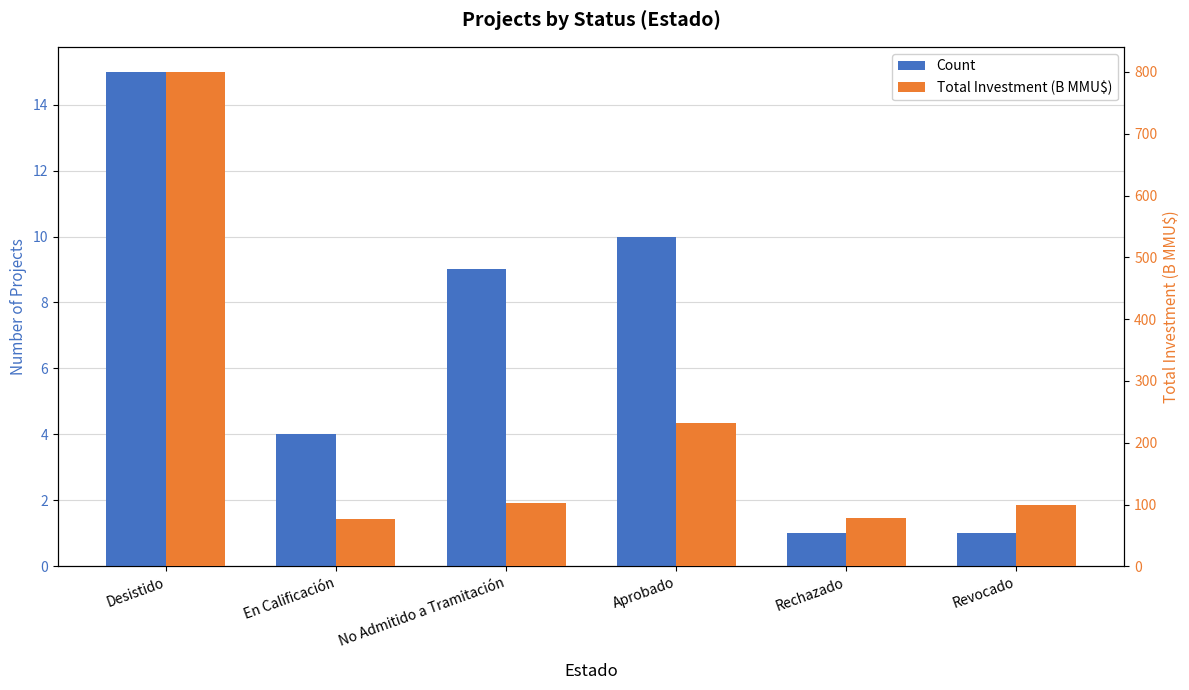

Count the number of categories in the chart.

6